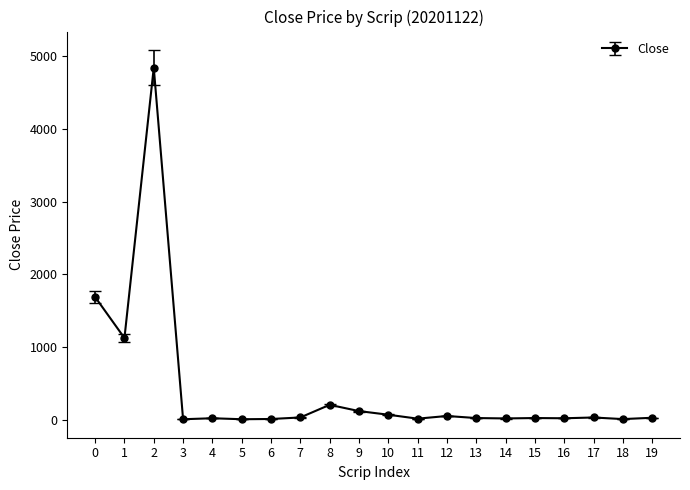

What is the difference between the second highest and second lowest values?

1682.3